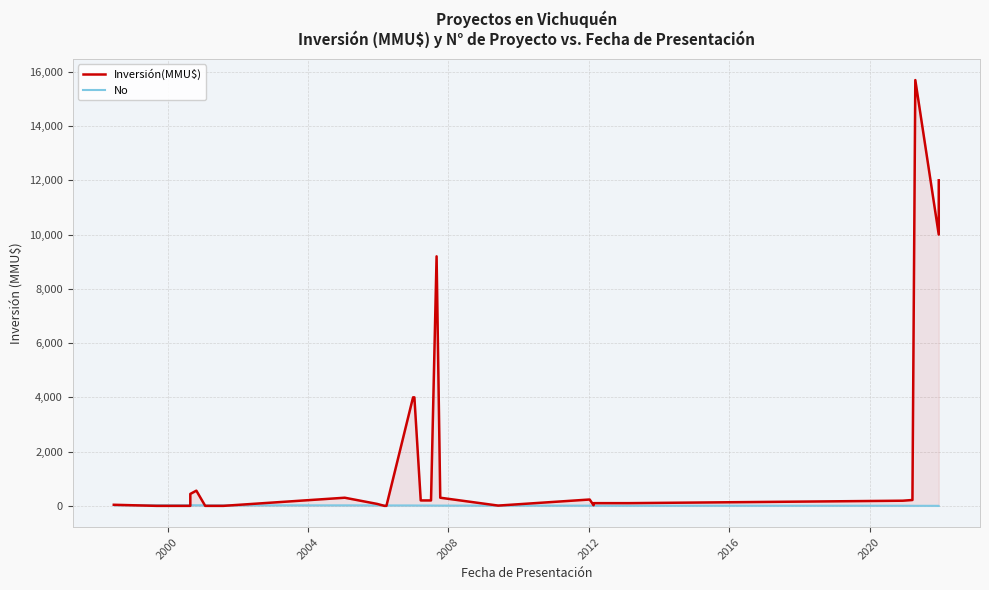

List the series in order of their peak value, highest first.

Inversión(MMU$), No